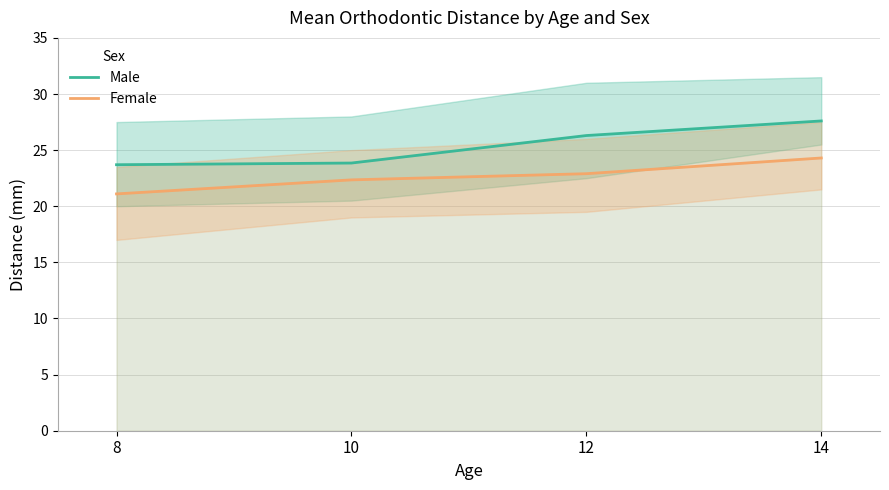

What is the value of the Female point at the 1st from the left?

21.1